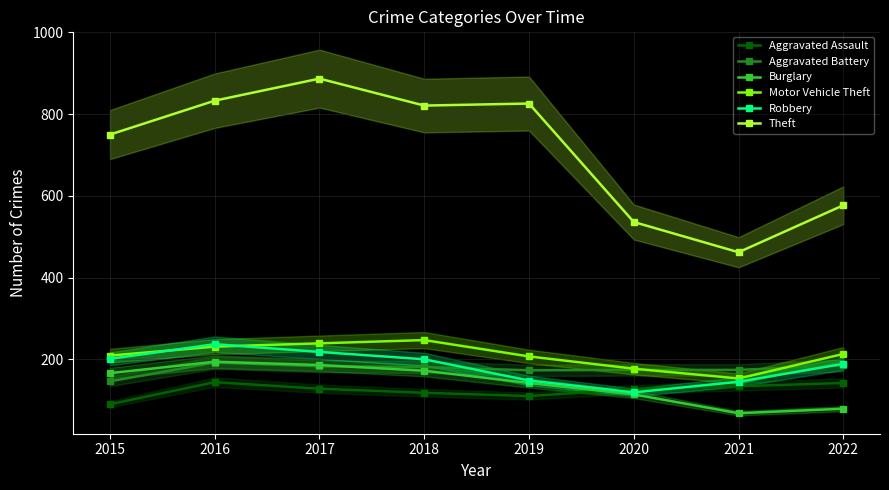

What is the total value across all series at 2016?

1831